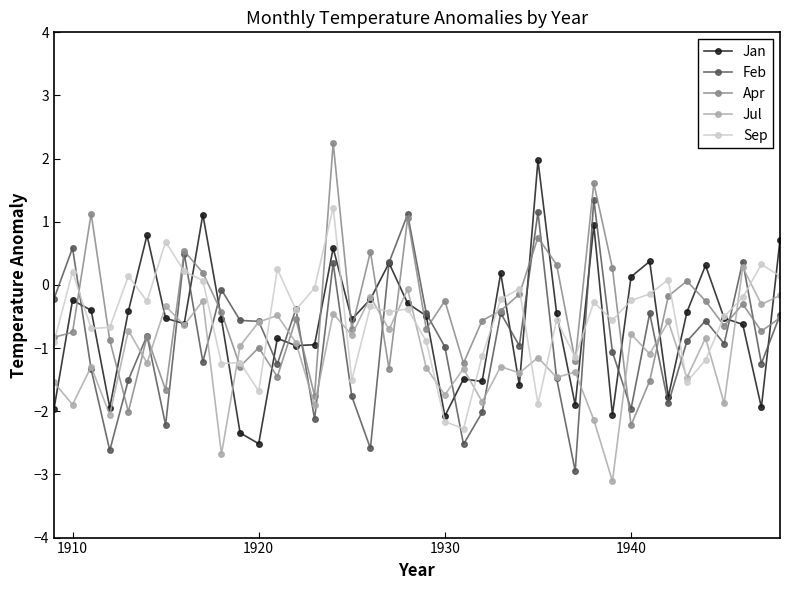

What is the smallest value displayed?

-3.1